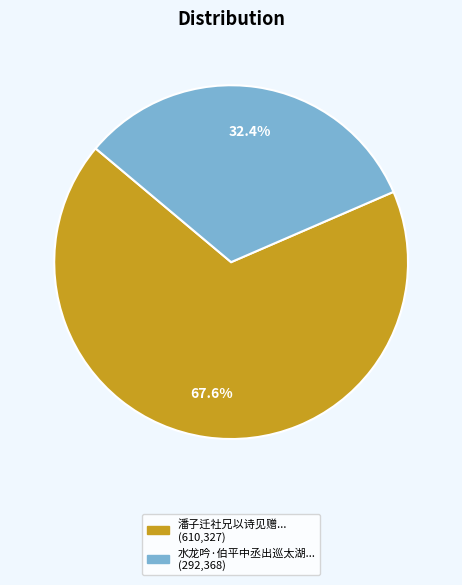

Is there any slice that represents more than half of the pie?

Yes